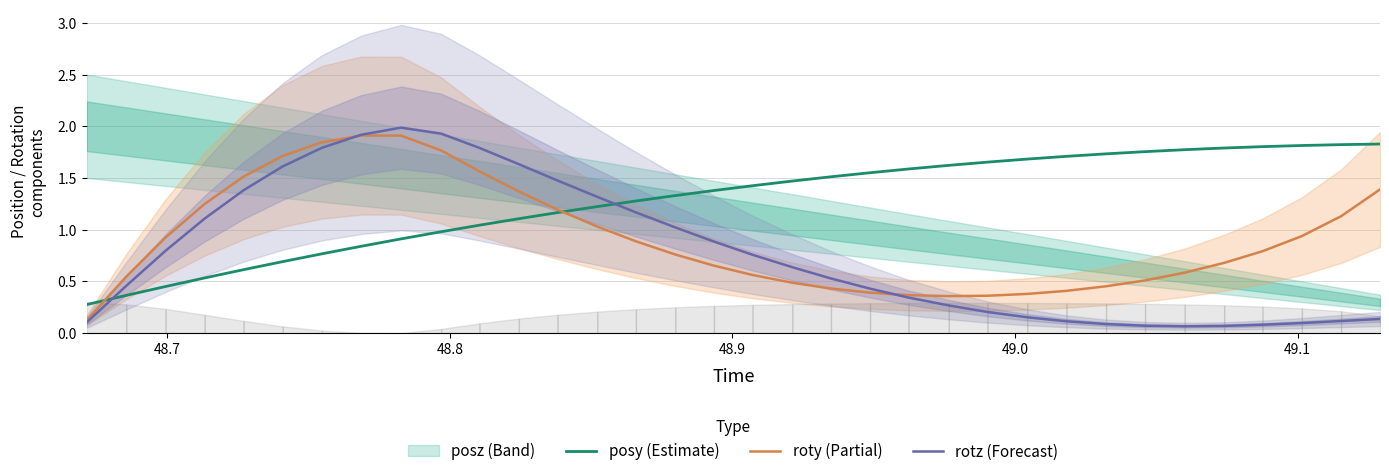

List the series in order of their peak value, lowest first.

posy, roty, rotz